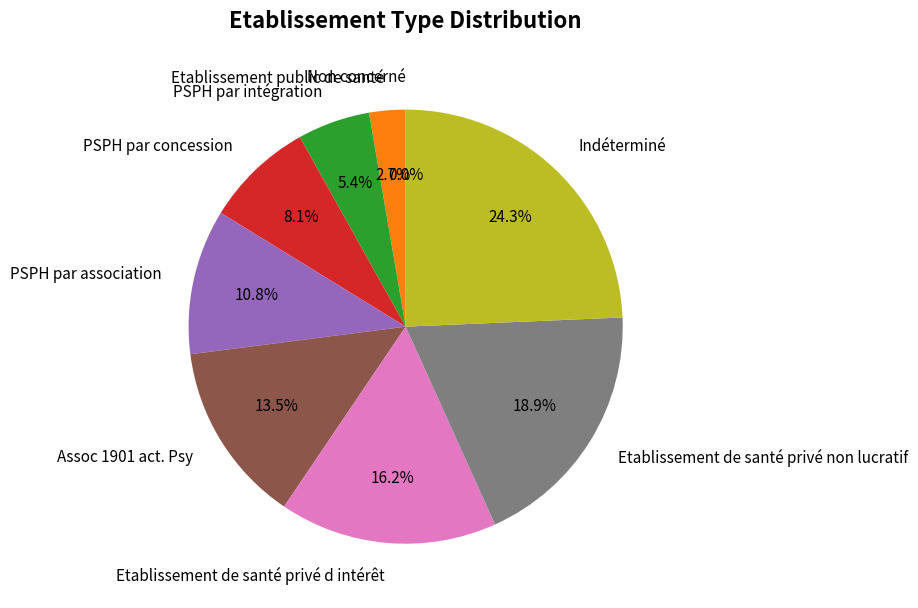

How many slices are in this pie chart?

9